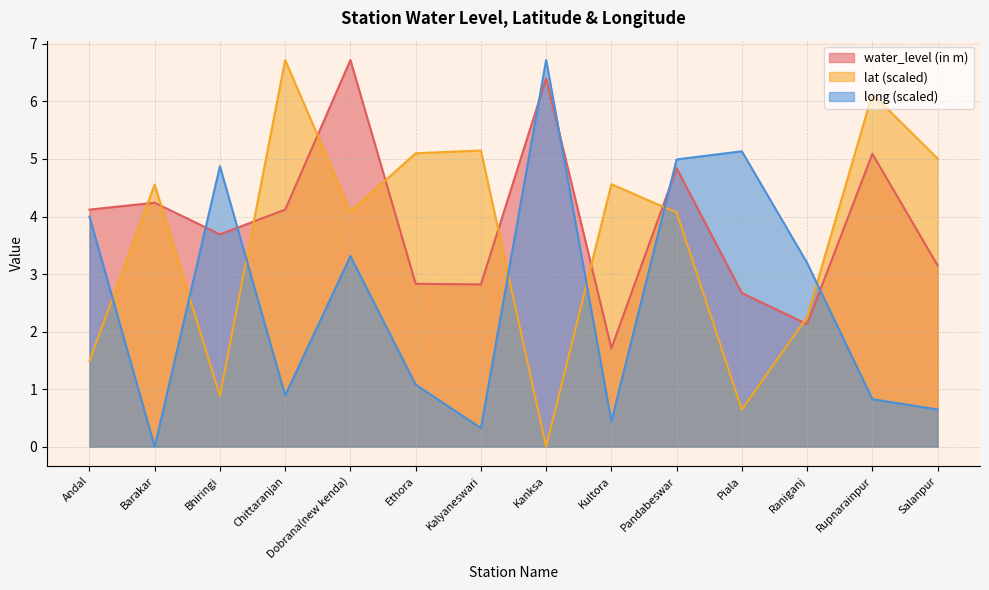

How many values in the water_level (in m) series are below 4?

7